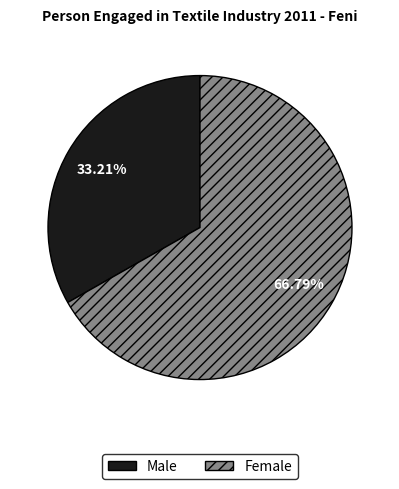

What percentage do Female and Male together represent?

100.0%